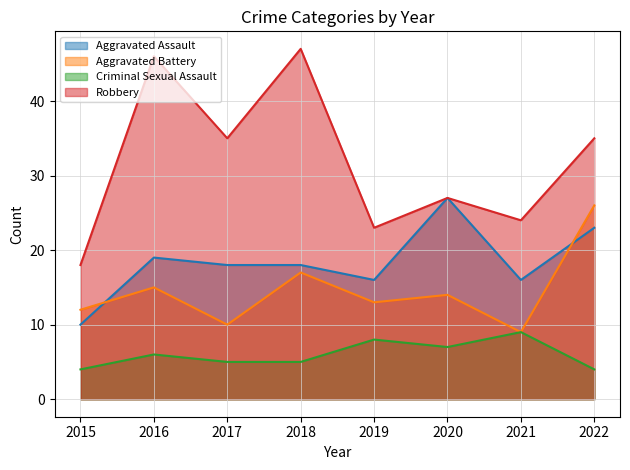

Read the Criminal Sexual Assault value at 2020.

7